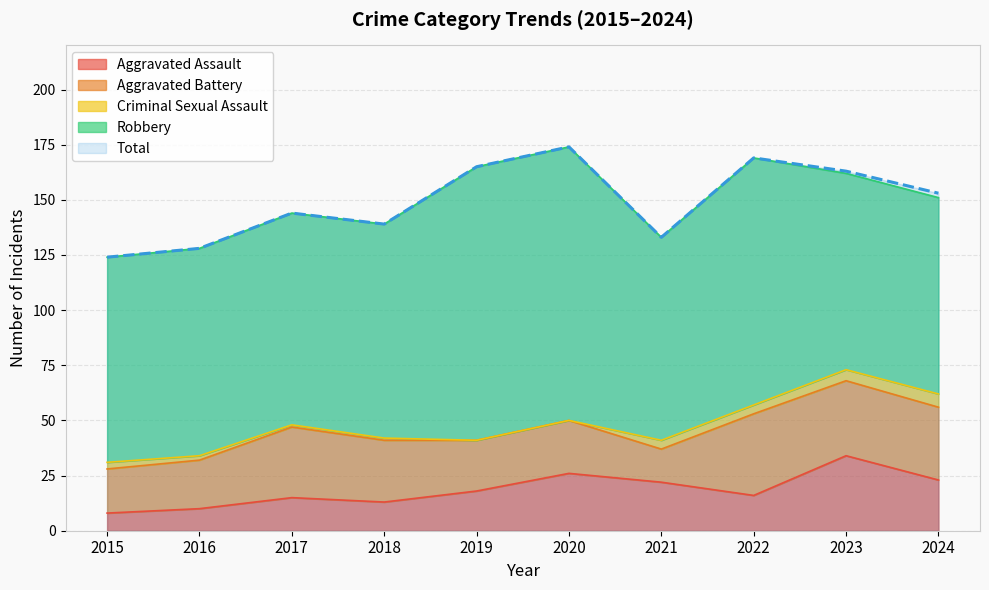

What are all the series names shown in the legend?

Aggravated Assault, Aggravated Battery, Criminal Sexual Assault, Robbery, Total